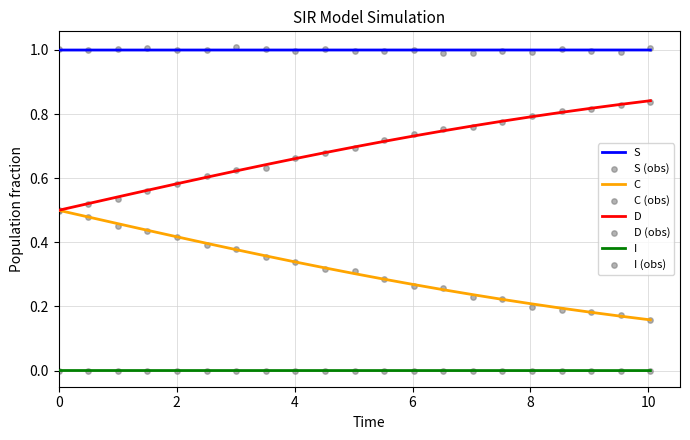

Which series contains the lowest Y value?

I